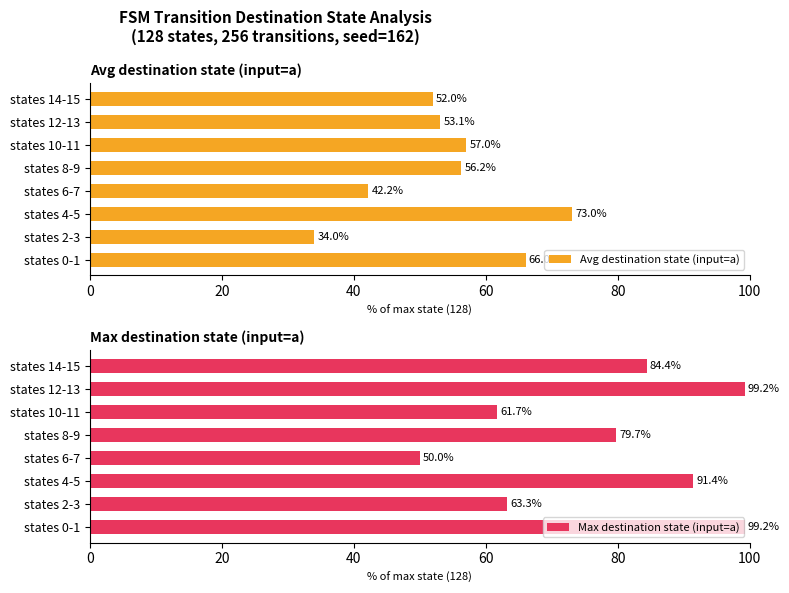

Reading right to left, what are all the values shown in this chart?

Avg destination state (input=a): 52.0	53.1	57.0	56.2	42.2	73.0	34.0	66.0
Max destination state (input=a): 84.4	99.2	61.7	79.7	50.0	91.4	63.3	99.2